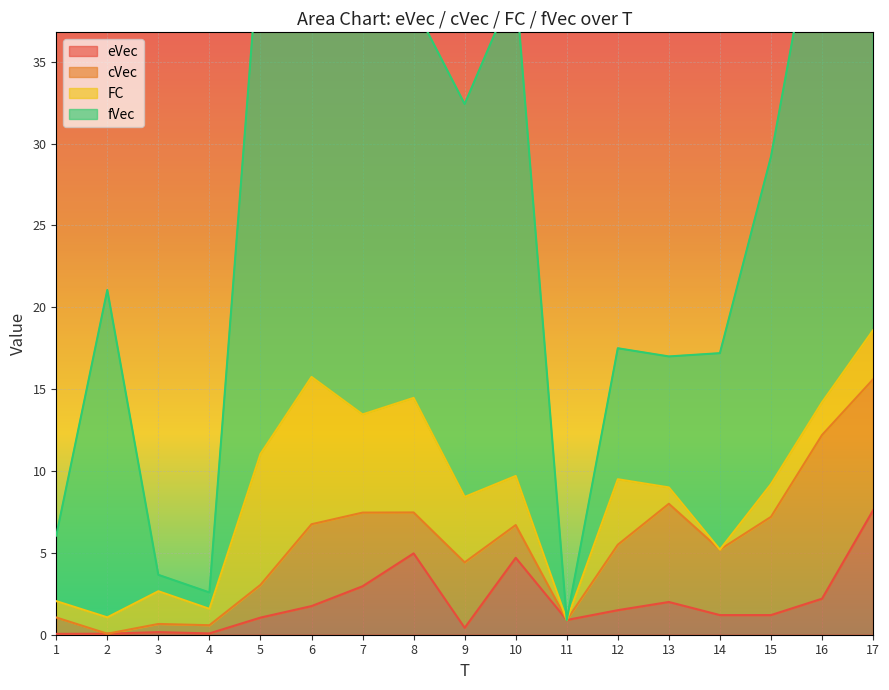

Reading right to left, list all the values displayed in this chart.

eVec: 17=7.6	16=2.2	15=1.2	14=1.2	13=2.0	12=1.5	11=0.9	10=4.7	9=0.4	8=5.0	7=3.0	6=1.8	5=1.0	4=0.1	3=0.2	2=0.1	1=0.1
cVec: 17=8.0	16=10.0	15=6.0	14=4.0	13=6.0	12=4.0	11=0.0	10=2.0	9=4.0	8=2.5	7=4.5	6=5.0	5=2.0	4=0.5	3=0.5	2=0.0	1=1.0
FC: 17=3.0	16=2.0	15=2.0	14=0.0	13=1.0	12=4.0	11=0.0	10=3.0	9=4.0	8=7.0	7=6.0	6=9.0	5=8.0	4=1.0	3=2.0	2=1.0	1=1.0
fVec: 17=24.0	16=32.0	15=20.0	14=12.0	13=8.0	12=8.0	11=0.0	10=30.0	9=24.0	8=24.0	7=24.0	6=32.0	5=32.0	4=1.0	3=1.0	2=20.0	1=4.0